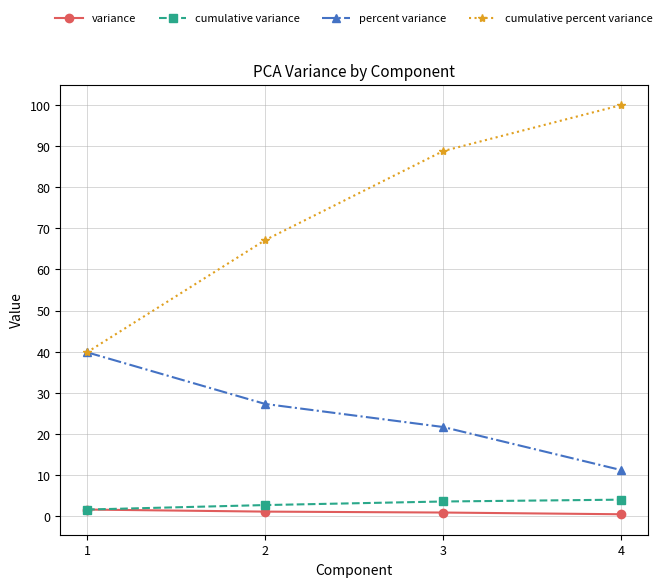

Is the value of cumulative variance at 1 greater than the value of cumulative percent variance at 1?

No